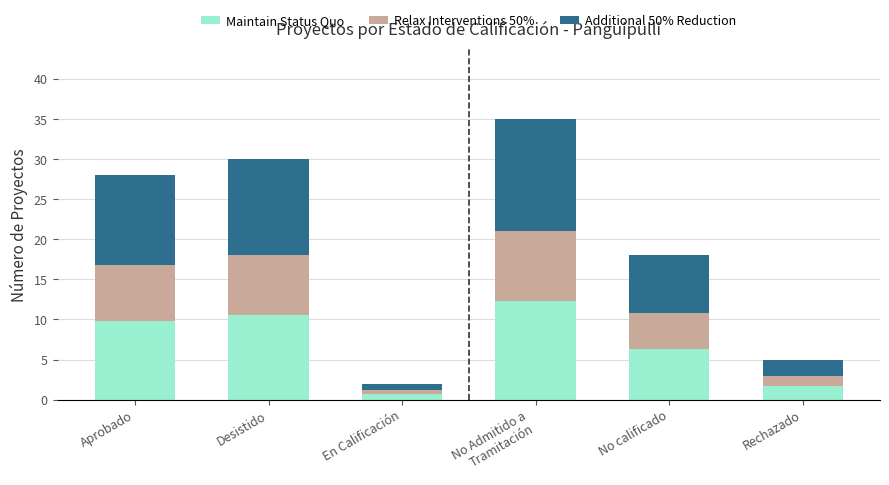

At which label does Maintain Status Quo reach its minimum?

En Calificación